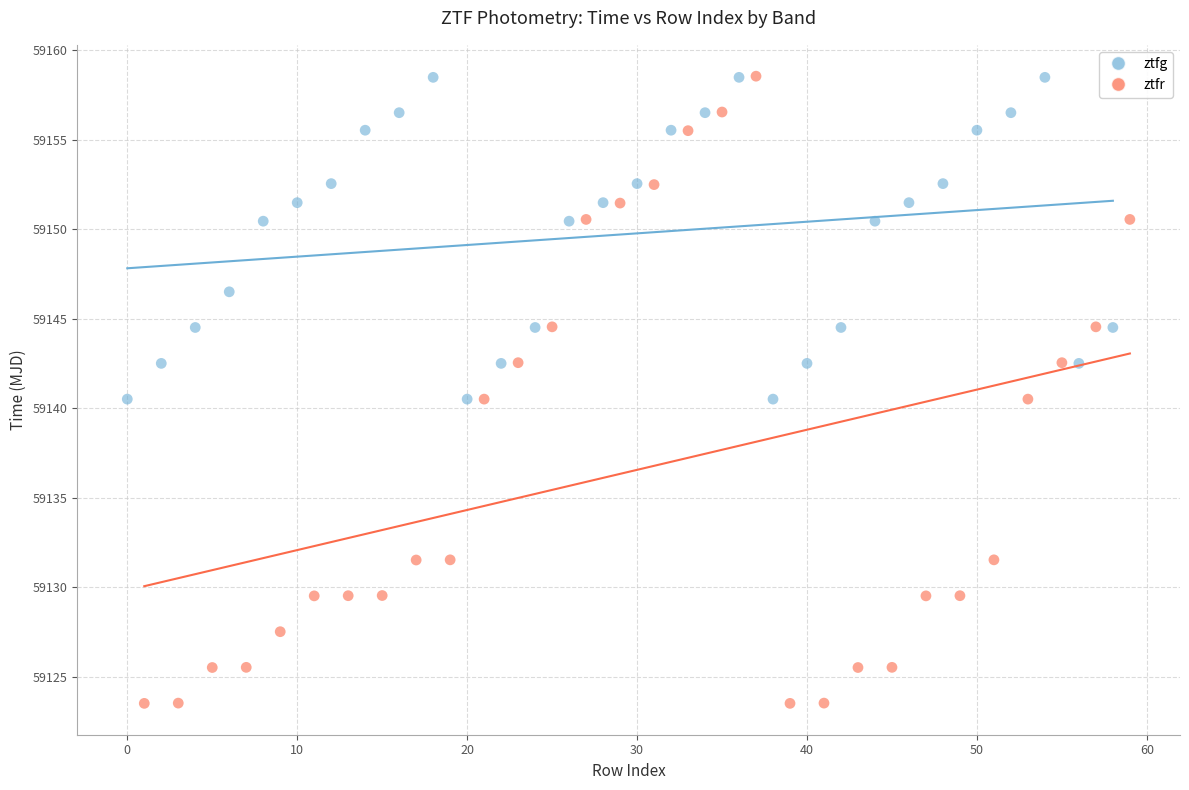

Which series has the largest Y range (max minus min)?

ztfr